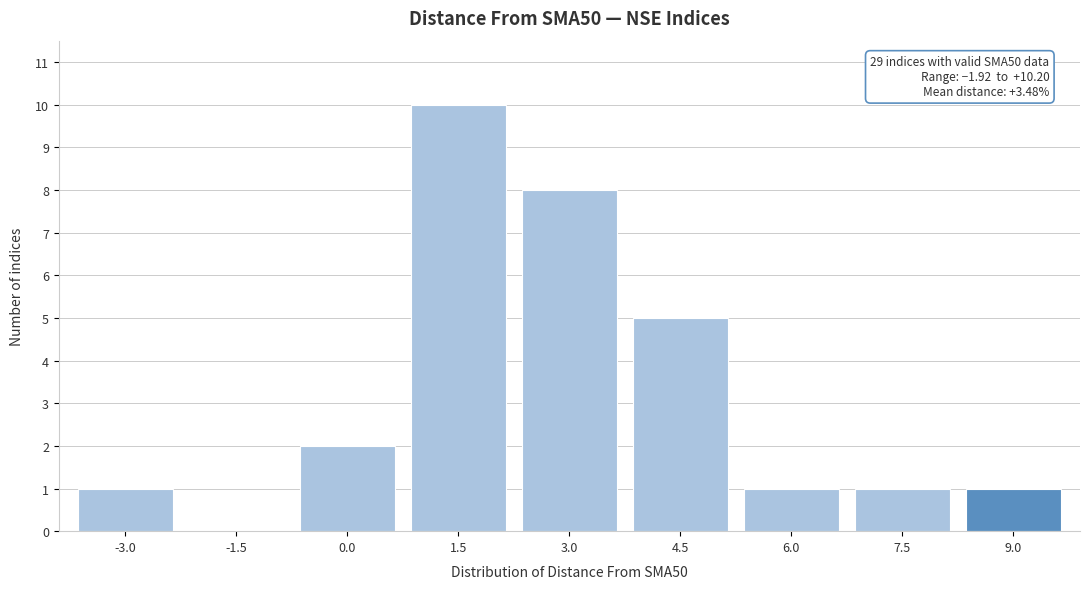

Reading right to left, what are all the values shown in this chart?

9.0=1	7.5=1	6.0=1	4.5=5	3.0=8	1.5=10	0.0=2	-1.5=0	-3.0=1